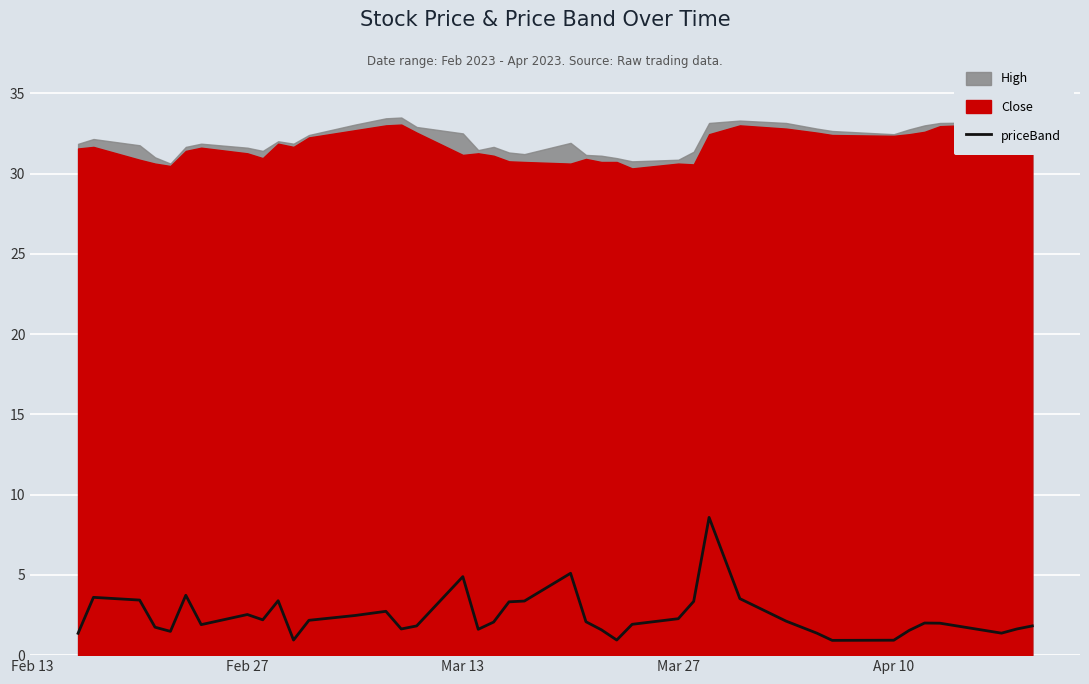

What is the minimum value for priceBand?

0.9